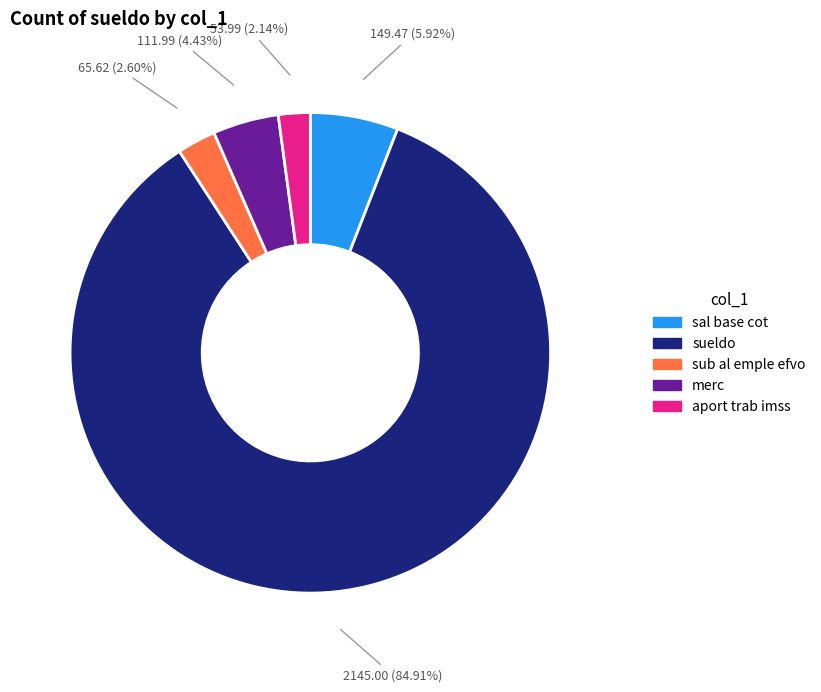

Which slice is the largest?

sueldo